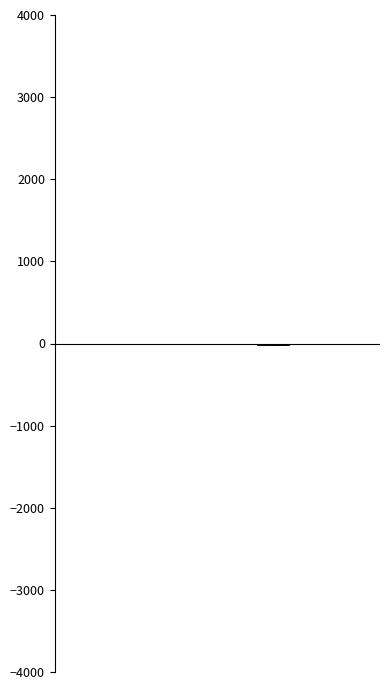

Which series has the widest spread of values?

2012/2007